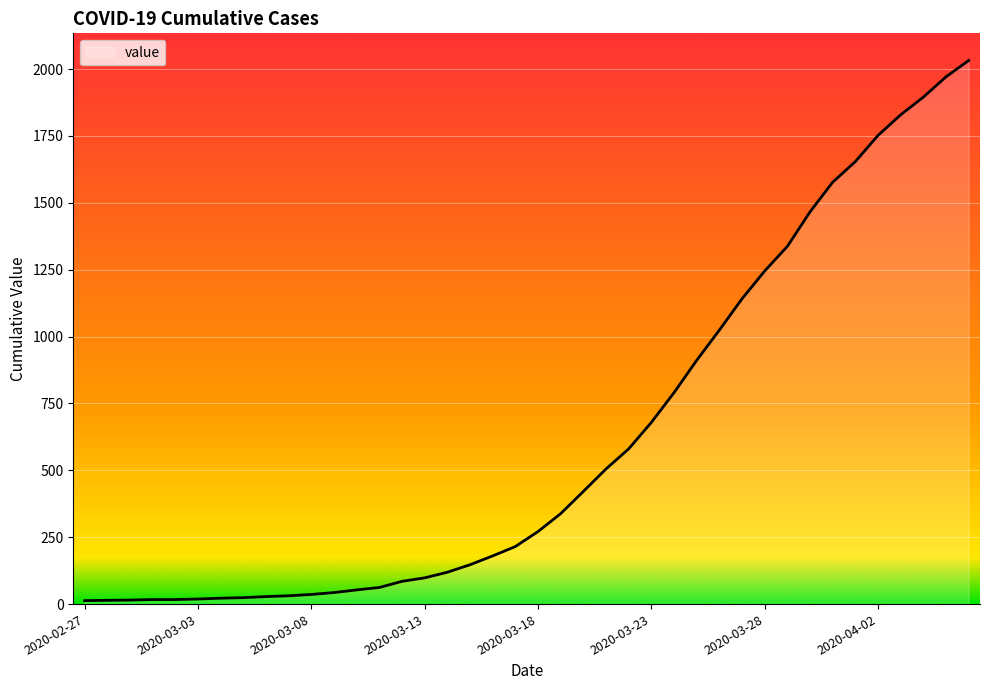

What is the difference between the maximum and minimum values?

2019